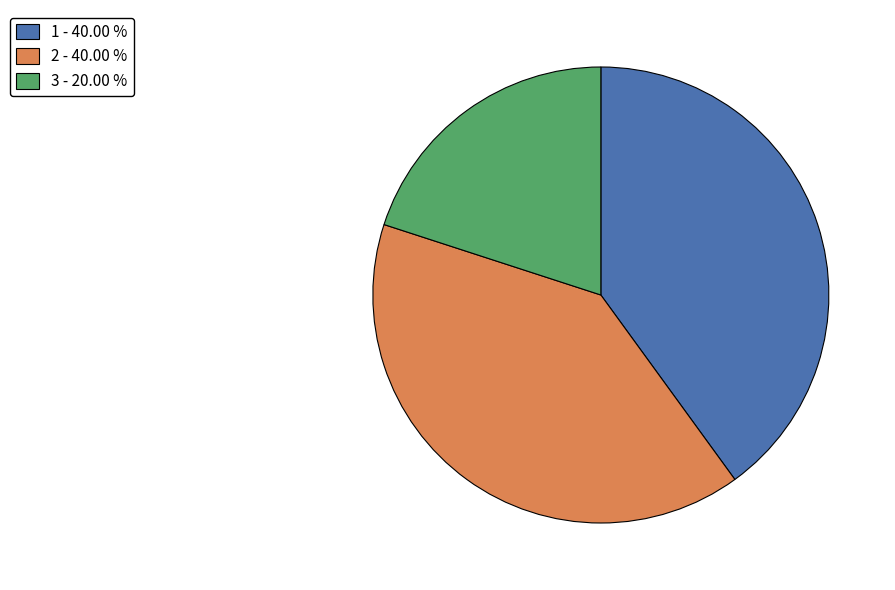

Approximately how many times larger is the value at 1 compared to 2?

1.0